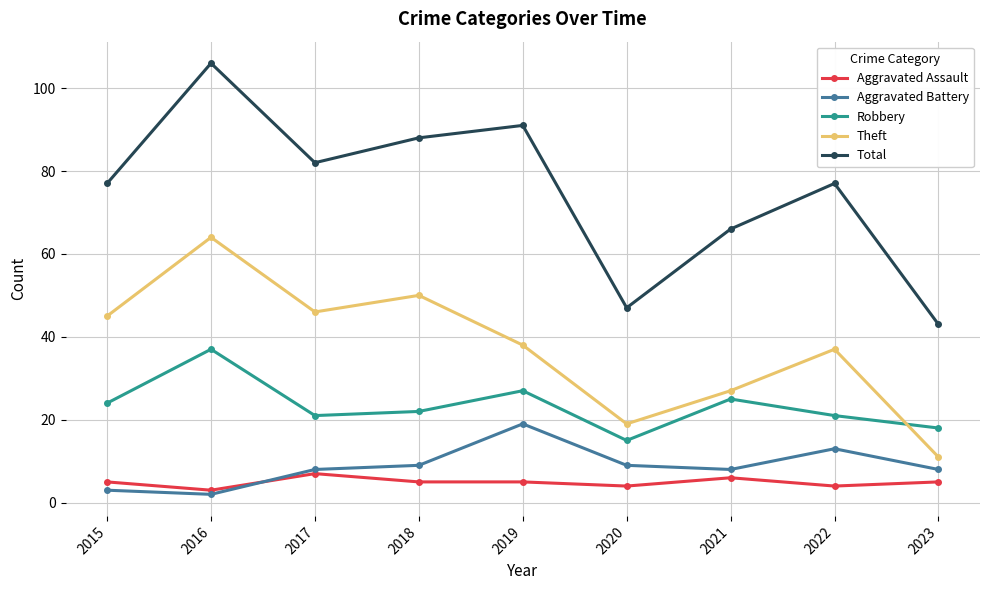

True or false: Robbery and Aggravated Assault intersect in this chart.

False